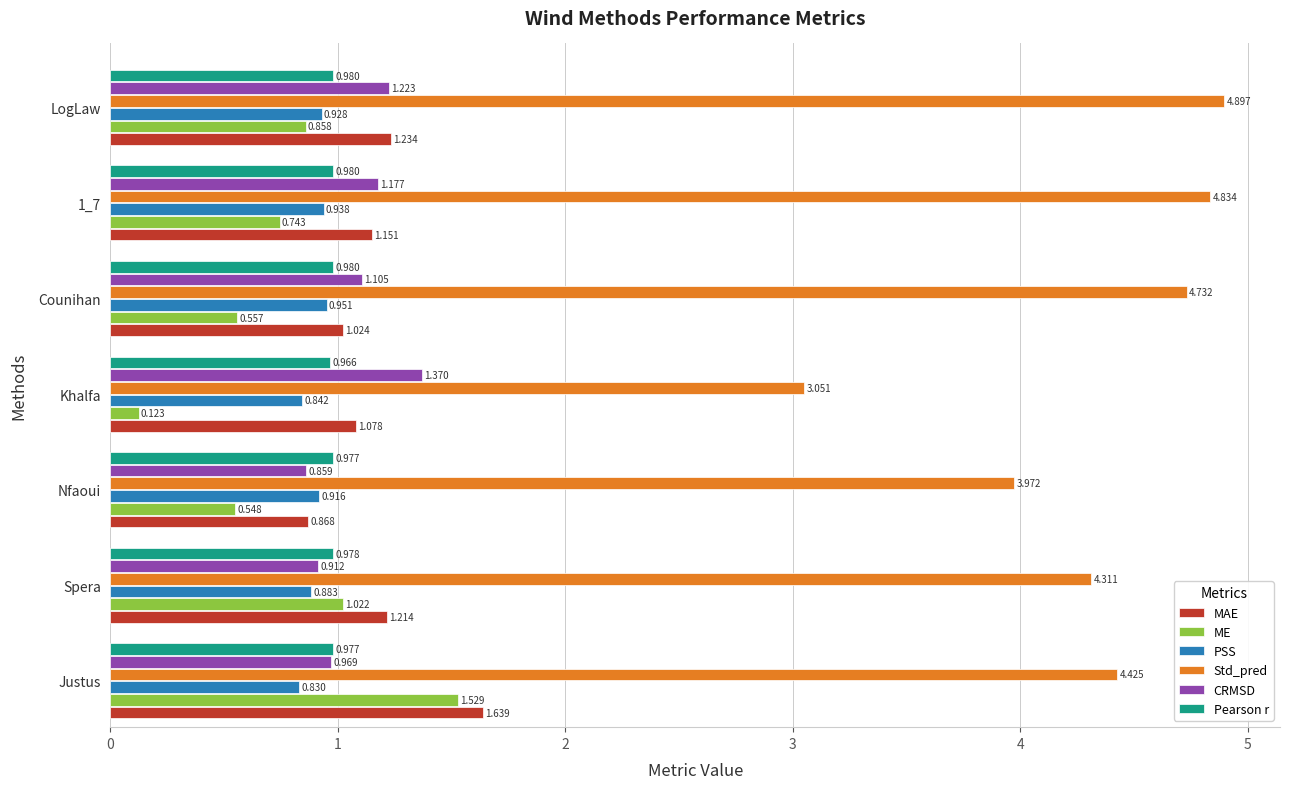

Is the value of MAE at LogLaw greater than the value of Std_pred at Spera?

No